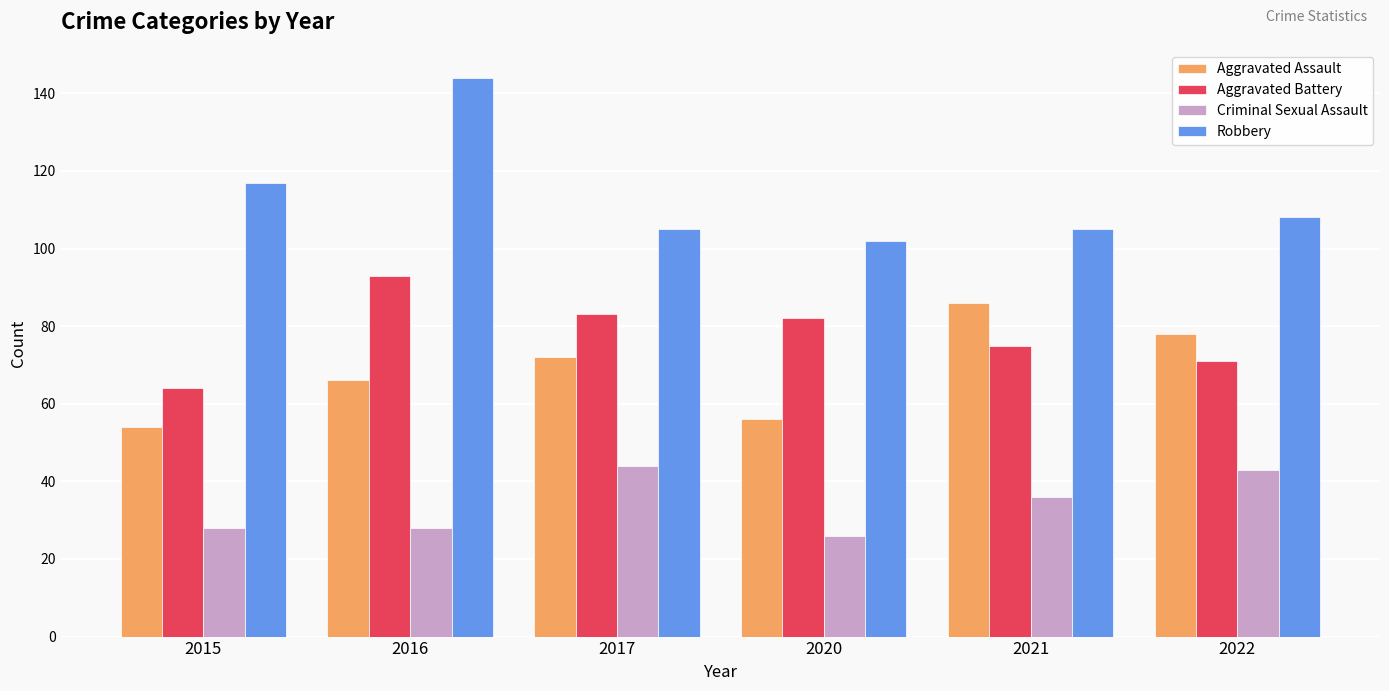

Between 2015 and 2016, which series saw the biggest shift?

Aggravated Battery